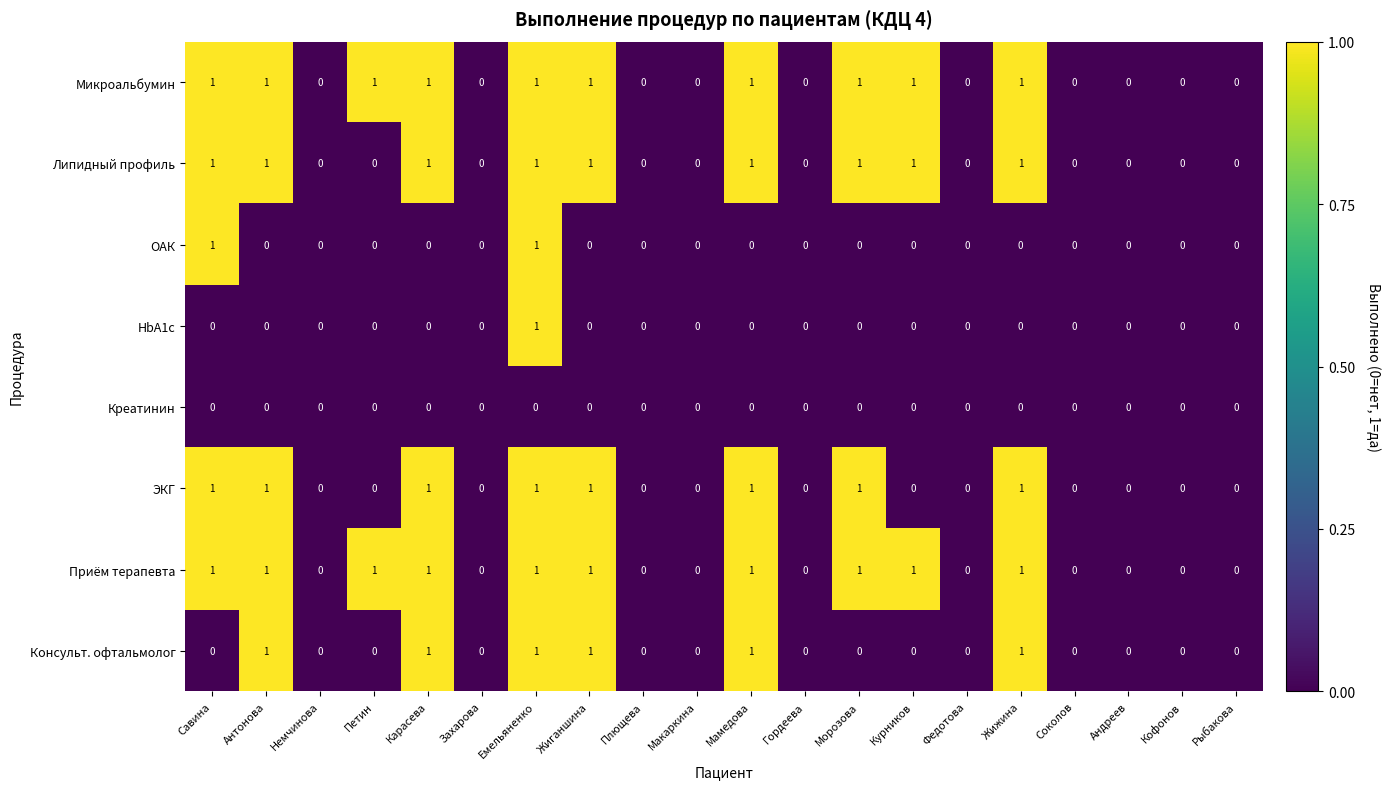

The Консульт. офтальмолог series shows 0 at Петин. True or false?

True